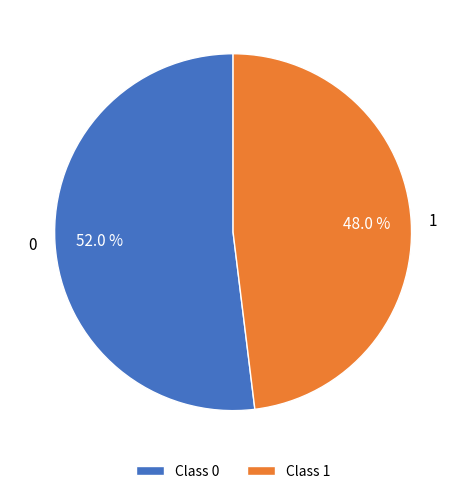

How much of the chart is everything except 0?

48.0%